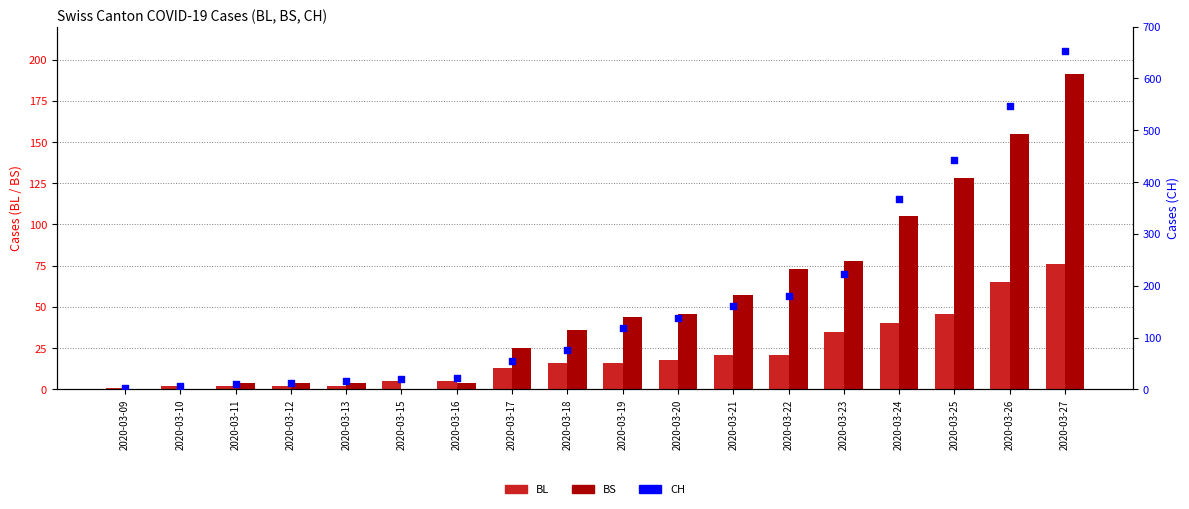

At which category is the sum across all series the highest?

2020-03-27